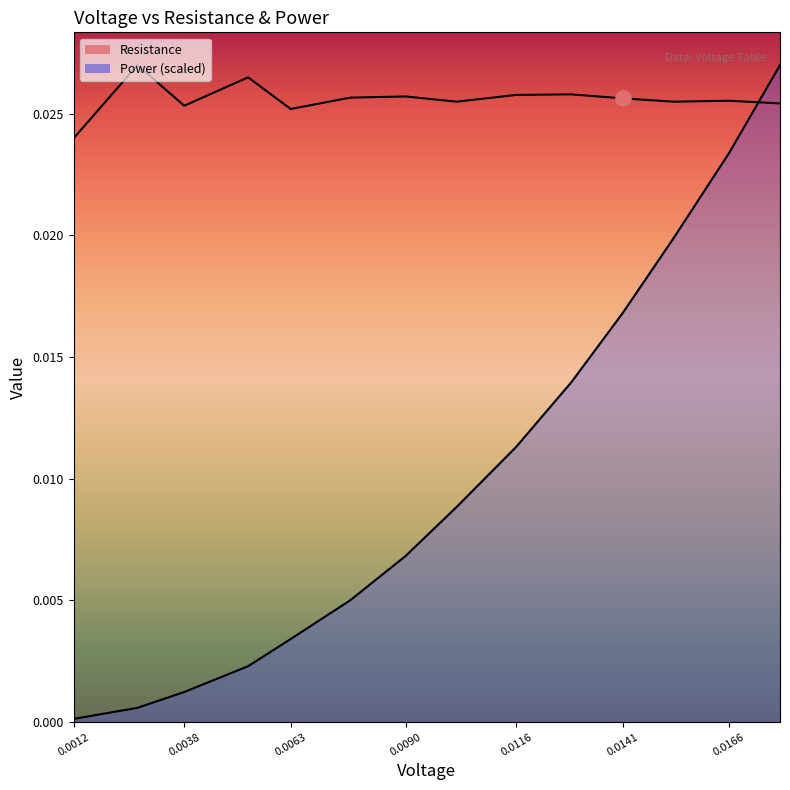

At how many categories does at least one series exceed 0?

14